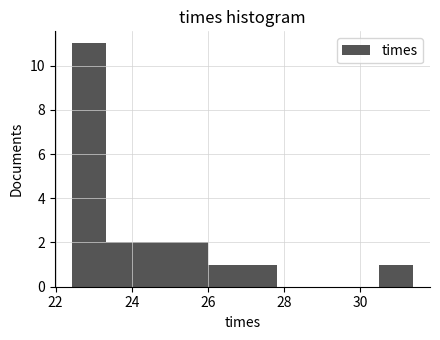

Reading left to right, transcribe this chart: for each bar, give the range it covers on the x-axis and its height. Neither the bar edges nor the heights are printed on the chart, so give them approximately, as read against the axes.

22.4 to 23.4: 11
23.4 to 24.2: 2
24.2 to 25.2: 2
25.2 to 26.0: 2
26.0 to 27.0: 1
27.0 to 27.8: 1
27.8 to 28.8: 0
28.8 to 29.6: 0
29.6 to 30.4: 0
30.4 to 31.4: 1